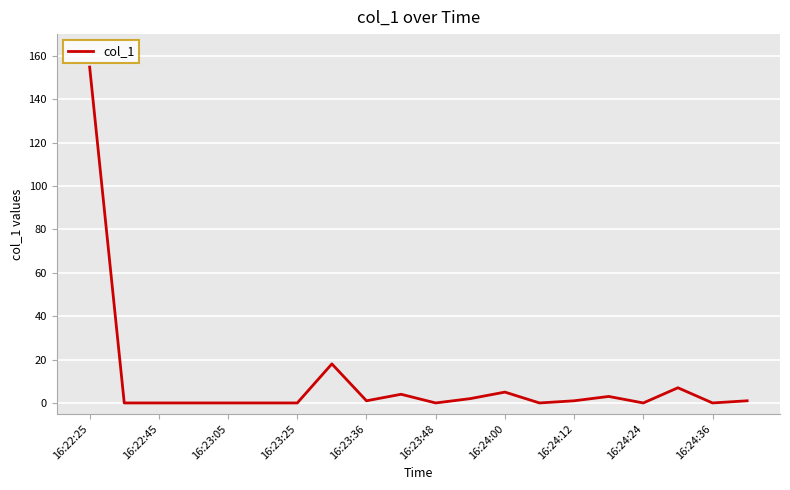

Does the chart have visible grid lines?

Yes